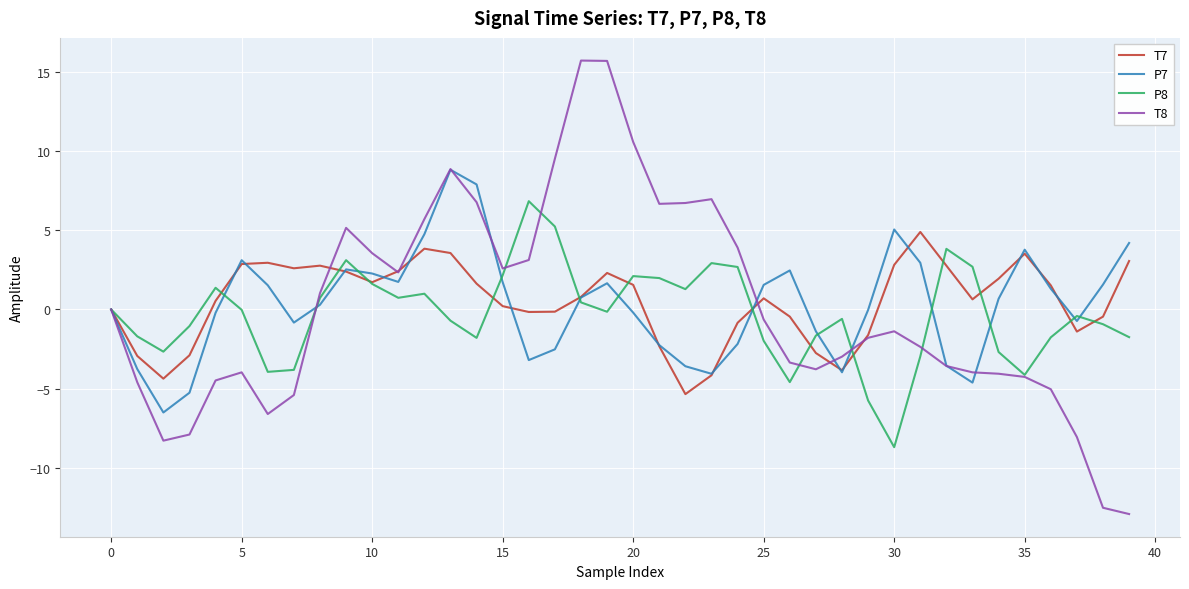

What is the lowest value of the P8 series?

-8.7